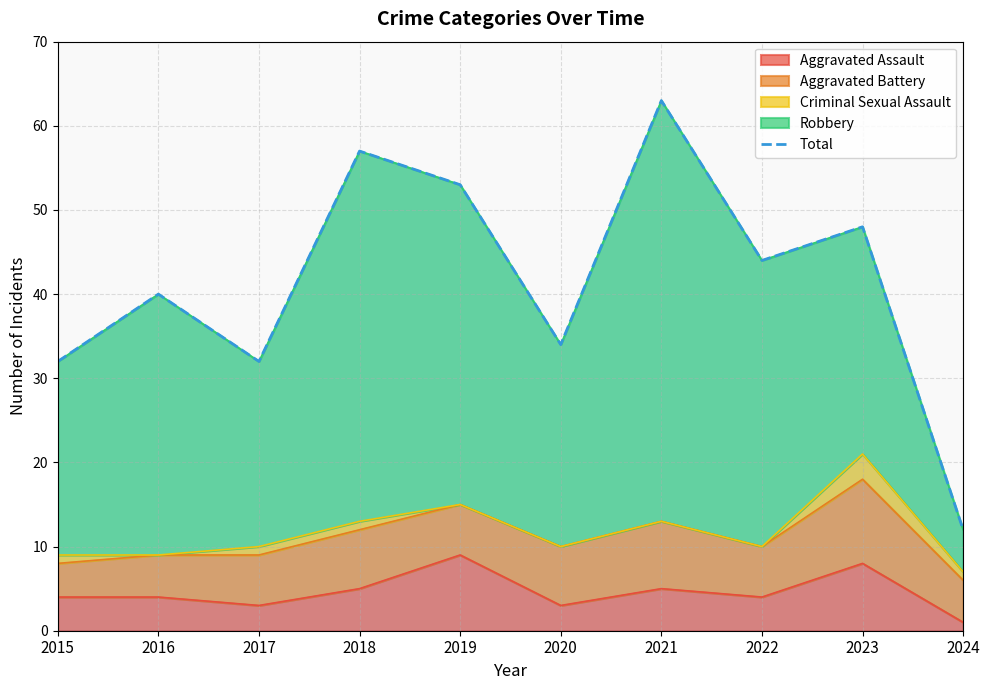

Which category has the lowest value across all series?

2024